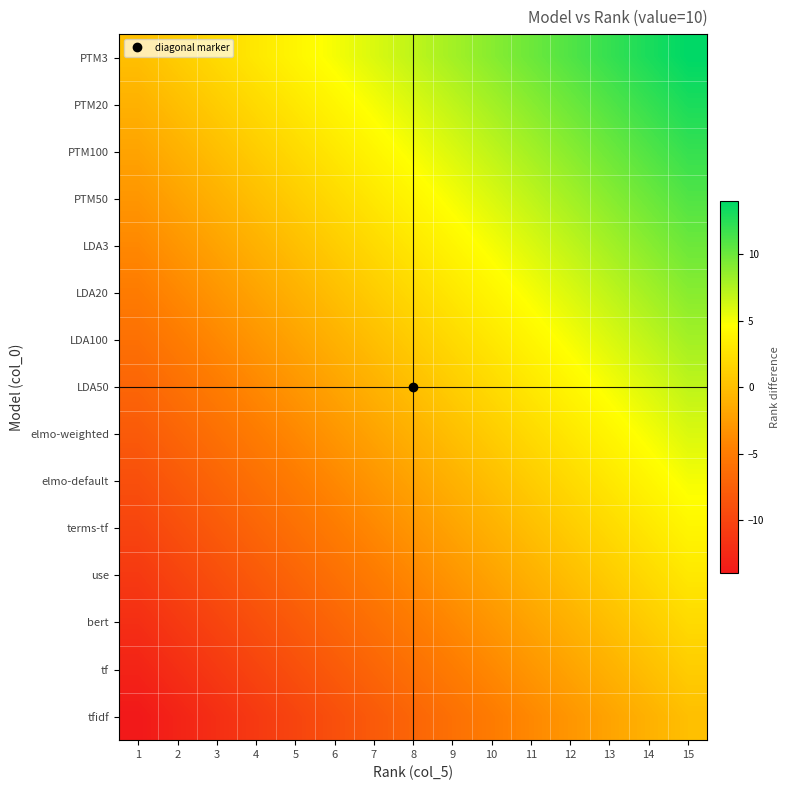

Reading right to left, extract all data points from this chart.

PTM3: 15=14	14=13	13=12	12=11	11=10	10=9	9=8	8=7	7=6	6=5	5=4	4=3	3=2	2=1	1=0
PTM20: 15=13	14=12	13=11	12=10	11=9	10=8	9=7	8=6	7=5	6=4	5=3	4=2	3=1	2=0	1=-1
PTM100: 15=12	14=11	13=10	12=9	11=8	10=7	9=6	8=5	7=4	6=3	5=2	4=1	3=0	2=-1	1=-2
PTM50: 15=11	14=10	13=9	12=8	11=7	10=6	9=5	8=4	7=3	6=2	5=1	4=0	3=-1	2=-2	1=-3
LDA3: 15=10	14=9	13=8	12=7	11=6	10=5	9=4	8=3	7=2	6=1	5=0	4=-1	3=-2	2=-3	1=-4
LDA20: 15=9	14=8	13=7	12=6	11=5	10=4	9=3	8=2	7=1	6=0	5=-1	4=-2	3=-3	2=-4	1=-5
LDA100: 15=8	14=7	13=6	12=5	11=4	10=3	9=2	8=1	7=0	6=-1	5=-2	4=-3	3=-4	2=-5	1=-6
LDA50: 15=7	14=6	13=5	12=4	11=3	10=2	9=1	8=0	7=-1	6=-2	5=-3	4=-4	3=-5	2=-6	1=-7
elmo-weighted: 15=6	14=5	13=4	12=3	11=2	10=1	9=0	8=-1	7=-2	6=-3	5=-4	4=-5	3=-6	2=-7	1=-8
elmo-default: 15=5	14=4	13=3	12=2	11=1	10=0	9=-1	8=-2	7=-3	6=-4	5=-5	4=-6	3=-7	2=-8	1=-9
terms-tf: 15=4	14=3	13=2	12=1	11=0	10=-1	9=-2	8=-3	7=-4	6=-5	5=-6	4=-7	3=-8	2=-9	1=-10
use: 15=3	14=2	13=1	12=0	11=-1	10=-2	9=-3	8=-4	7=-5	6=-6	5=-7	4=-8	3=-9	2=-10	1=-11
bert: 15=2	14=1	13=0	12=-1	11=-2	10=-3	9=-4	8=-5	7=-6	6=-7	5=-8	4=-9	3=-10	2=-11	1=-12
tf: 15=1	14=0	13=-1	12=-2	11=-3	10=-4	9=-5	8=-6	7=-7	6=-8	5=-9	4=-10	3=-11	2=-12	1=-13
tfidf: 15=0	14=-1	13=-2	12=-3	11=-4	10=-5	9=-6	8=-7	7=-8	6=-9	5=-10	4=-11	3=-12	2=-13	1=-14